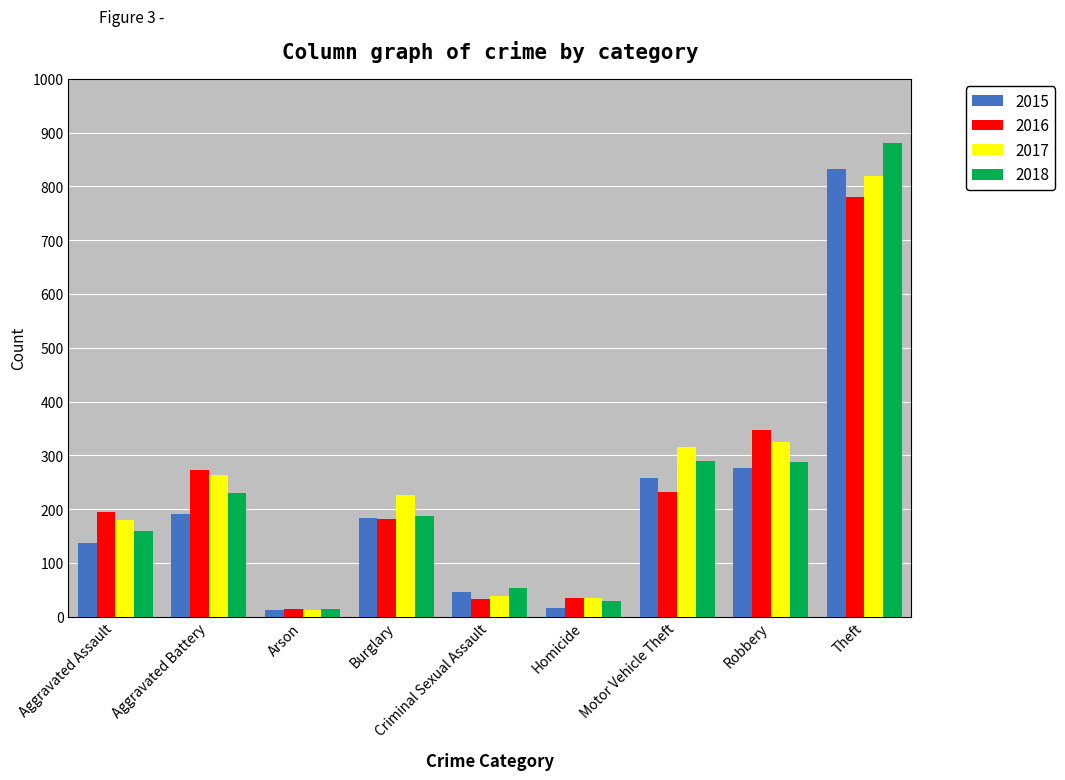

True or false: 2017 has a value of 315 at Motor Vehicle Theft.

True